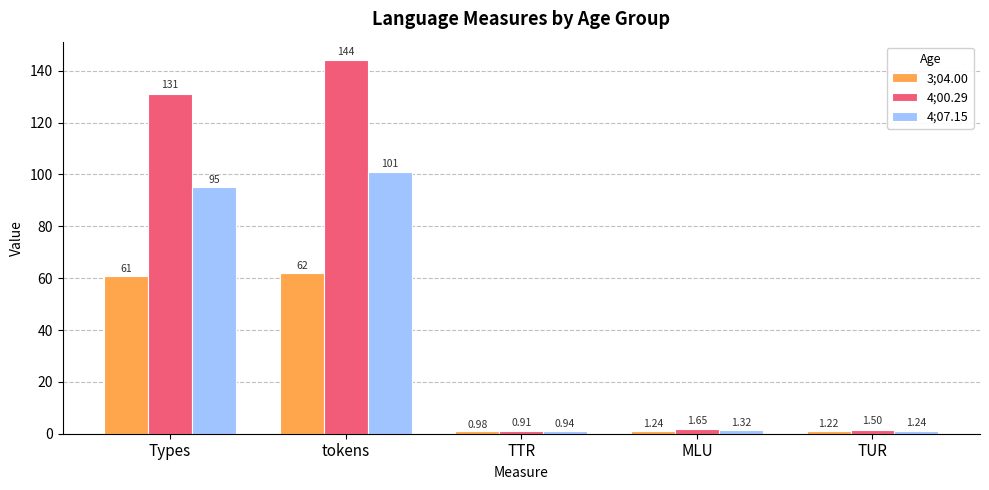

How many data points in 3;04.00 are above 1?

4